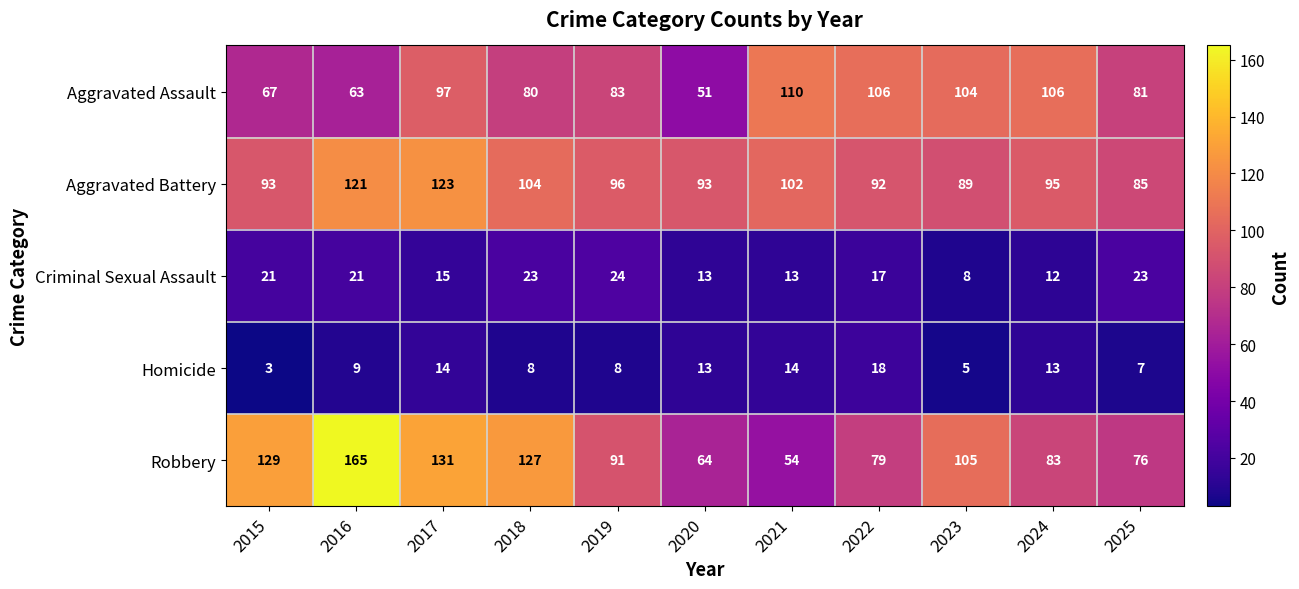

At which category is the sum across all series the highest?

2017